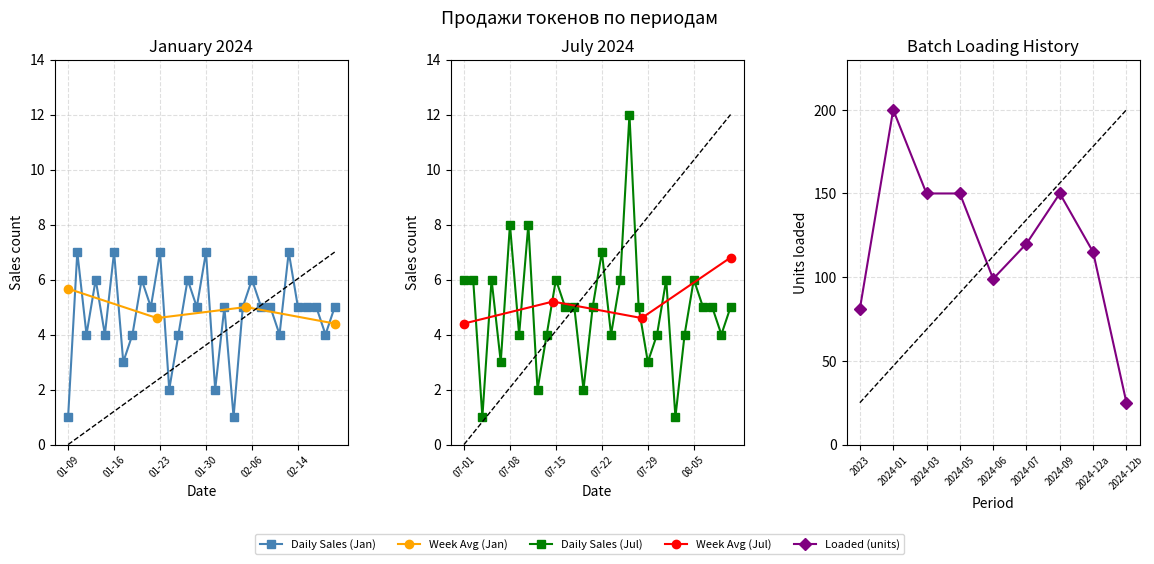

What is the label of the 14th point from the right?

16